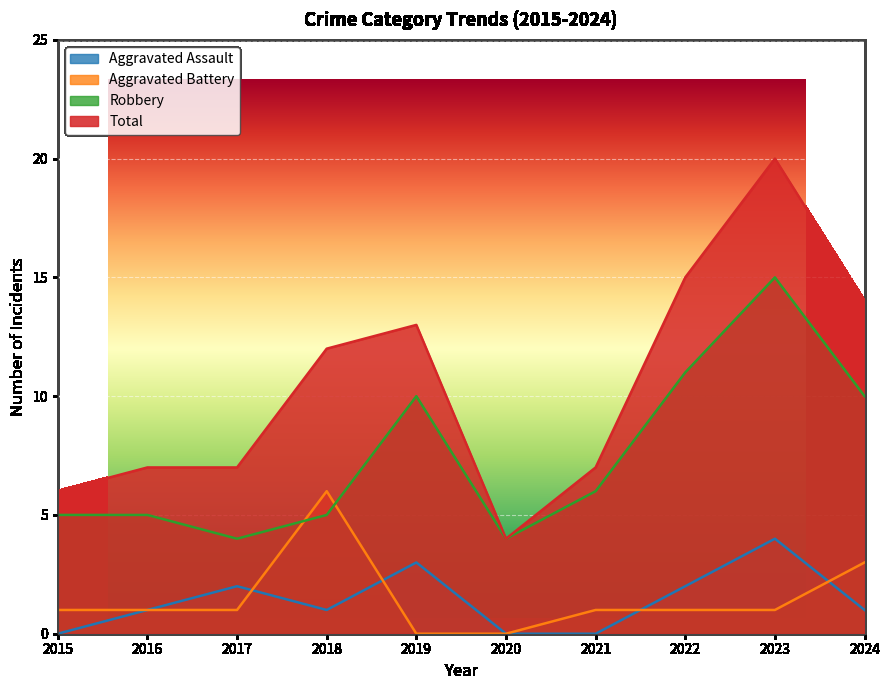

Is the value of Robbery at 2016 greater than the value of Aggravated Assault at 2023?

Yes